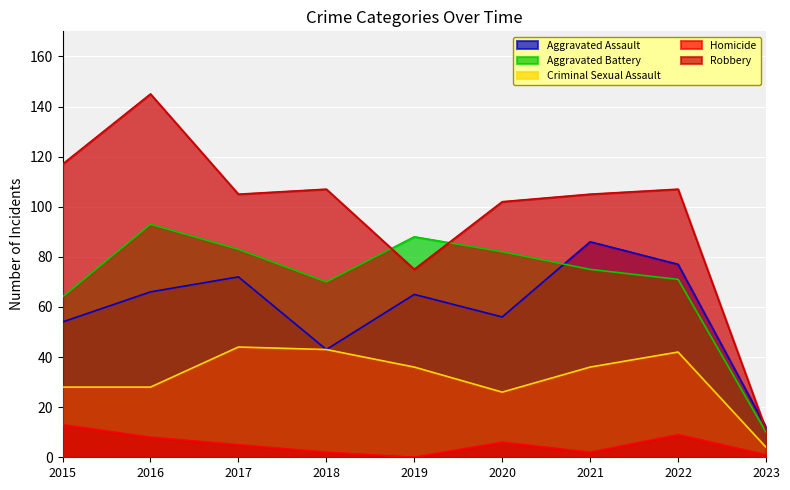

At which label does Aggravated Battery first exceed 75?

2016